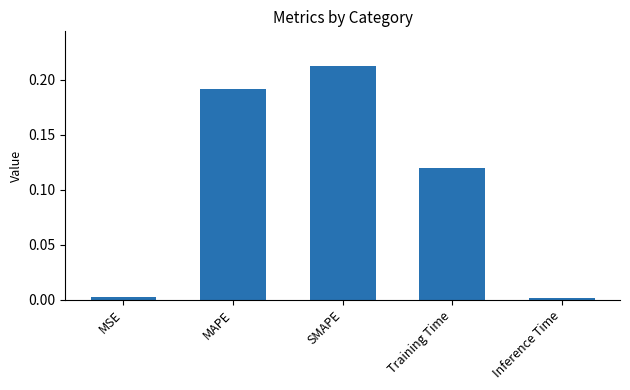

What is the label of the 4th bar from the right?

MAPE